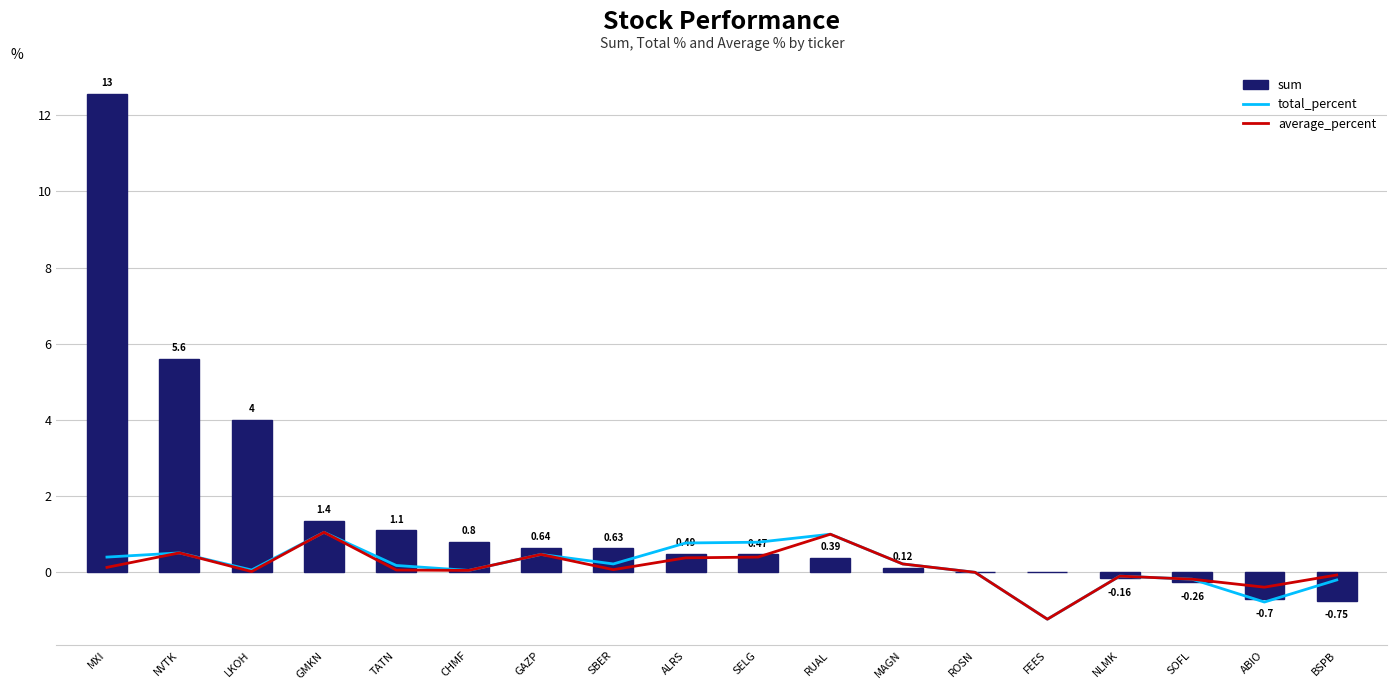

How many data points in sum are above 0?

12